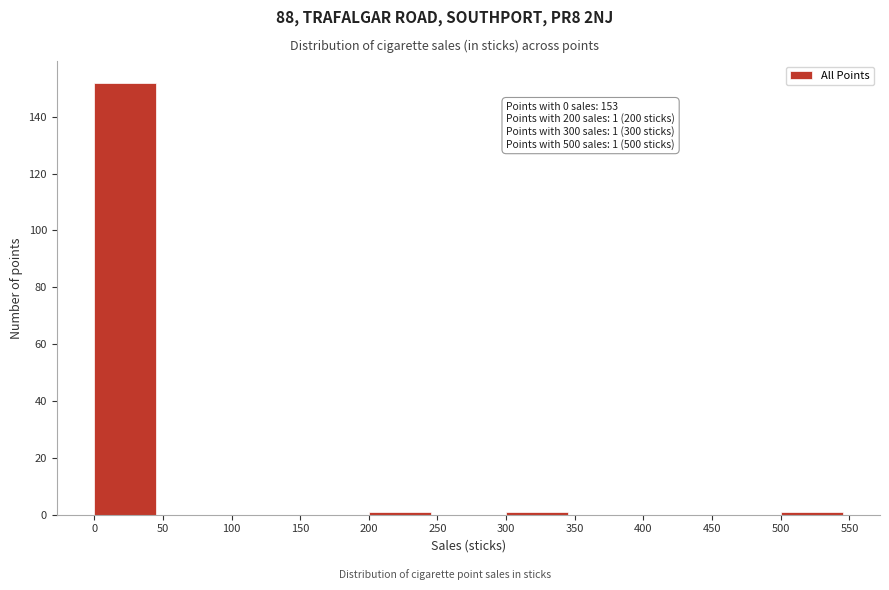

Which range on the x-axis has the tallest bar?

0 to 50